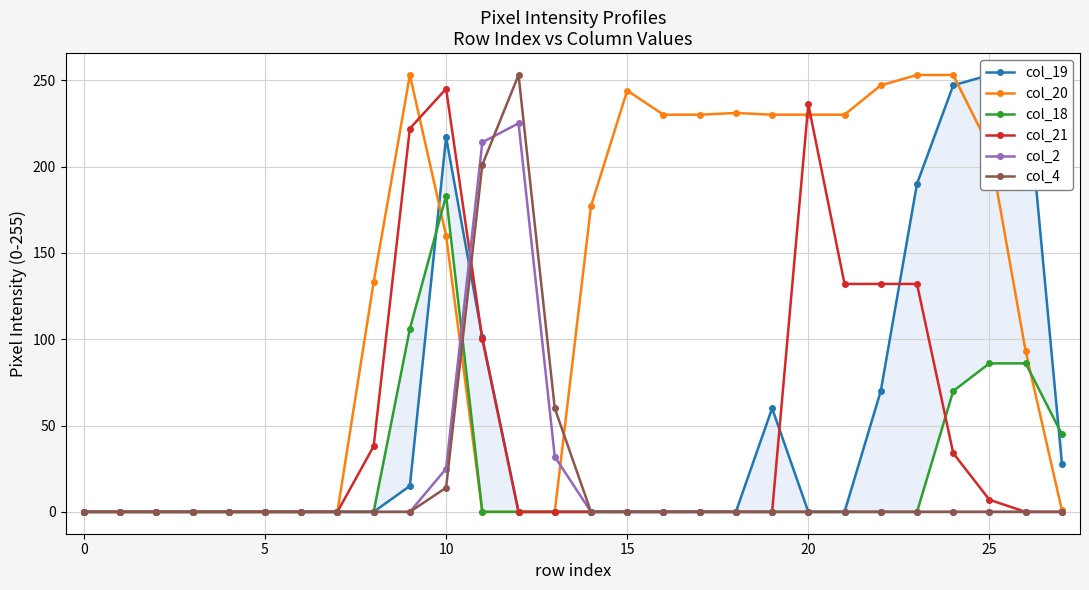

What is the sum of the col_19 values at 25 and 20?

253